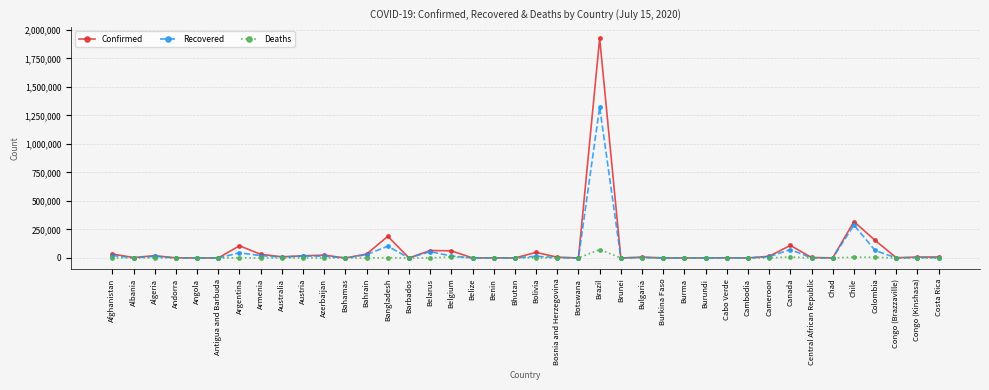

What is the label of the 7th point from the right?

Central African Republic